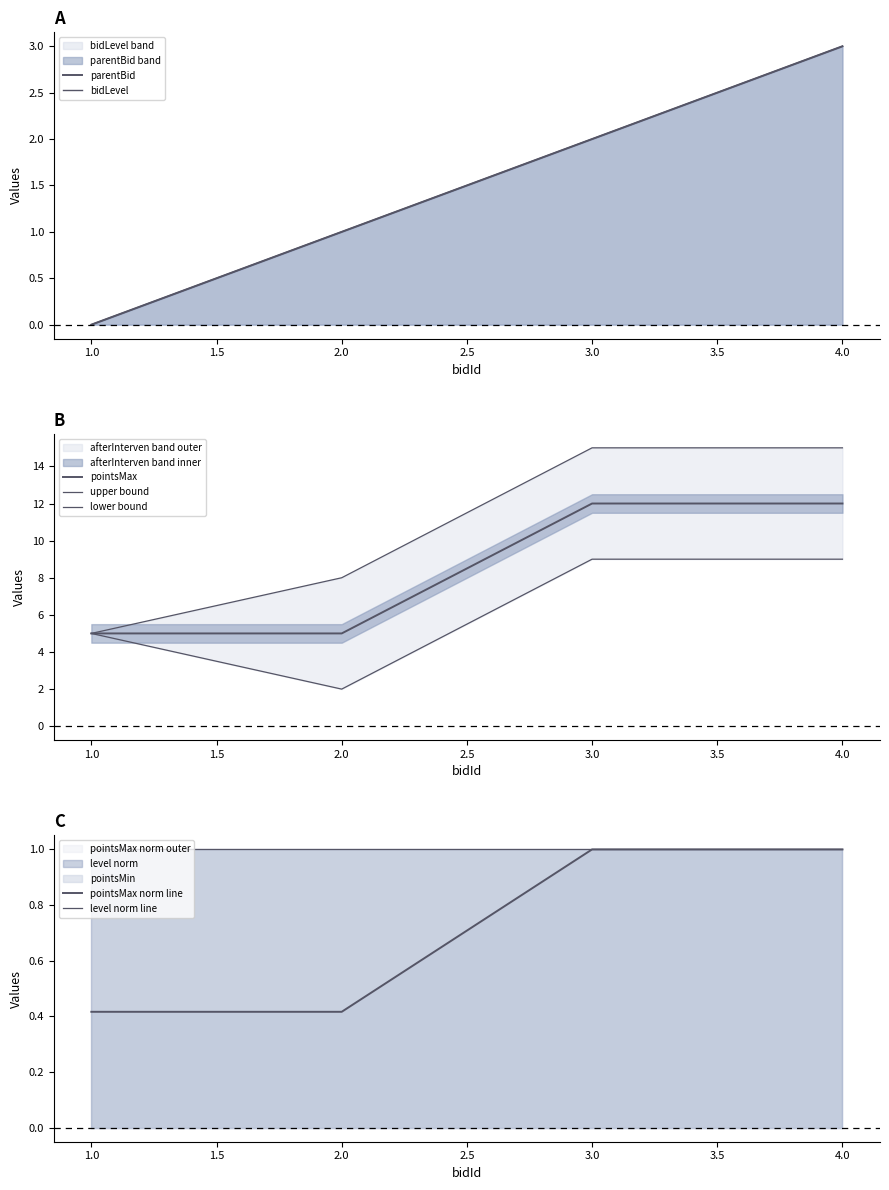

Between 3 and 4, which series saw the biggest shift?

parentBid